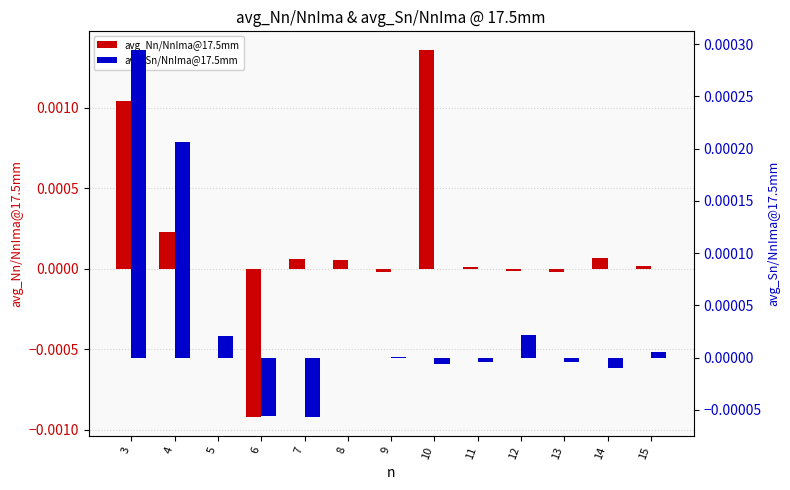

Which category has the highest value across all series?

10